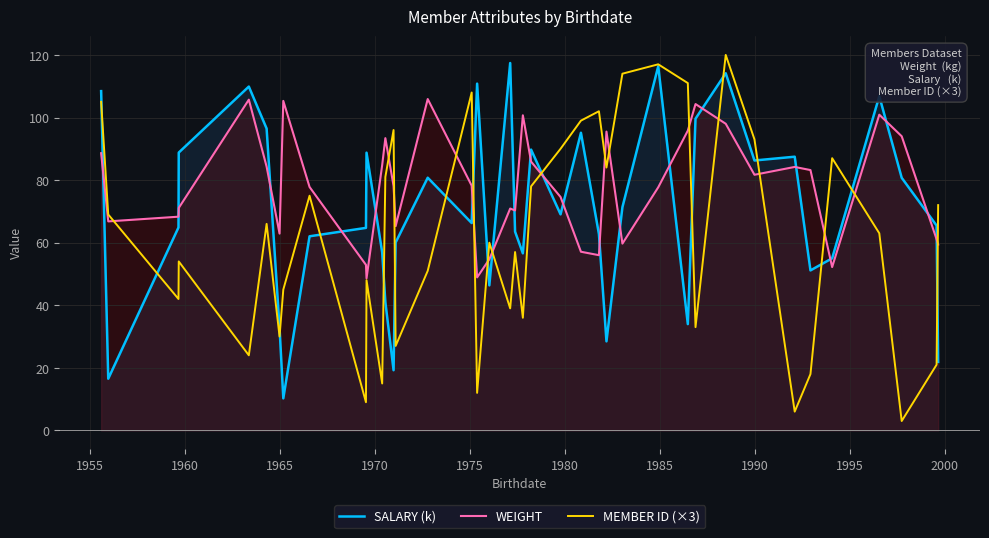

How many times do SALARY (k) and WEIGHT cross each other?

21